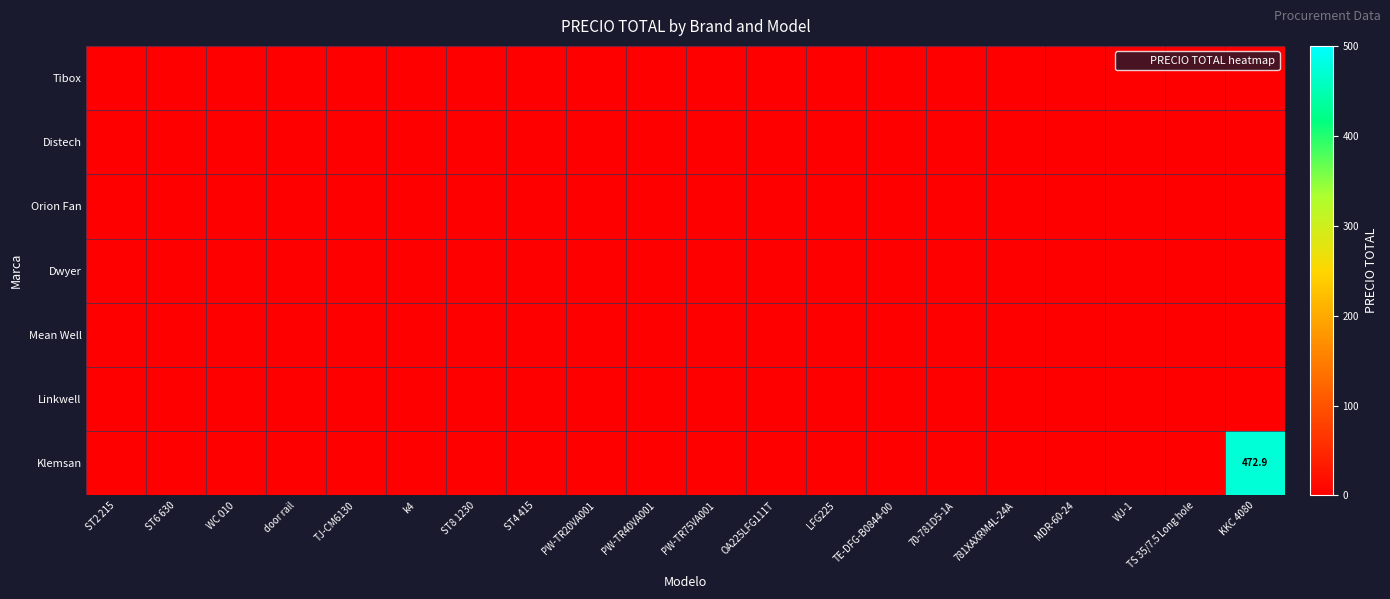

Which has a higher value, OA225LFG111T or door rail?

OA225LFG111T